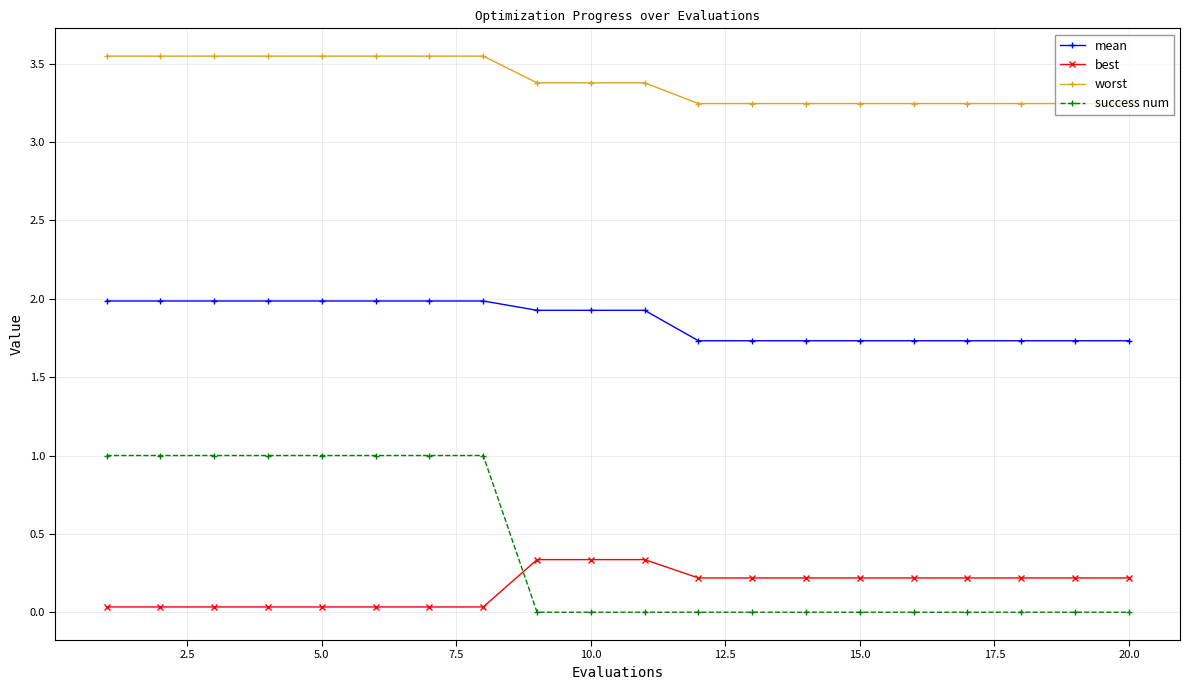

What is the value of the worst point at the 10th from the left?

3.4